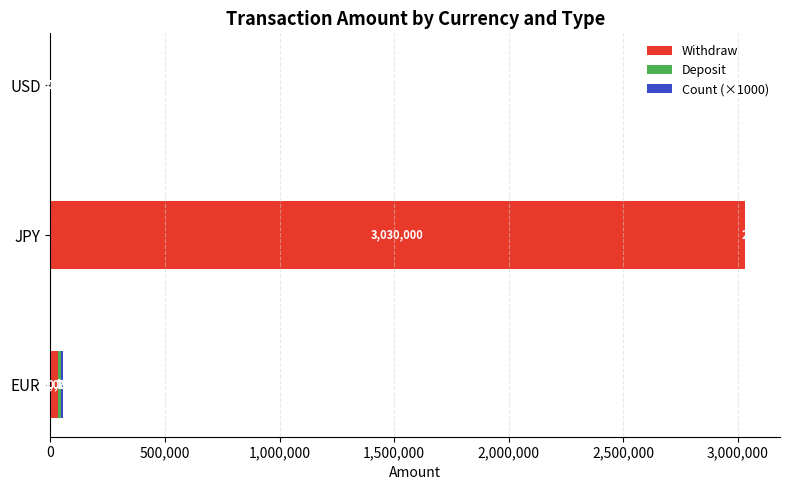

What is the sum of all Withdraw values?

3065100